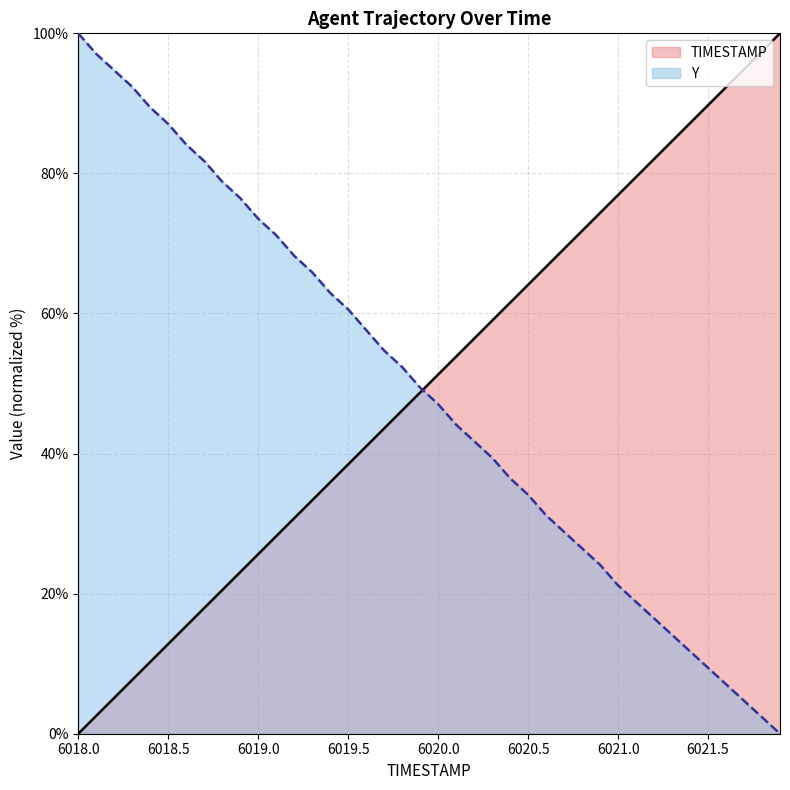

True or false: Y has a value of 81.4 at 6020.0.

False